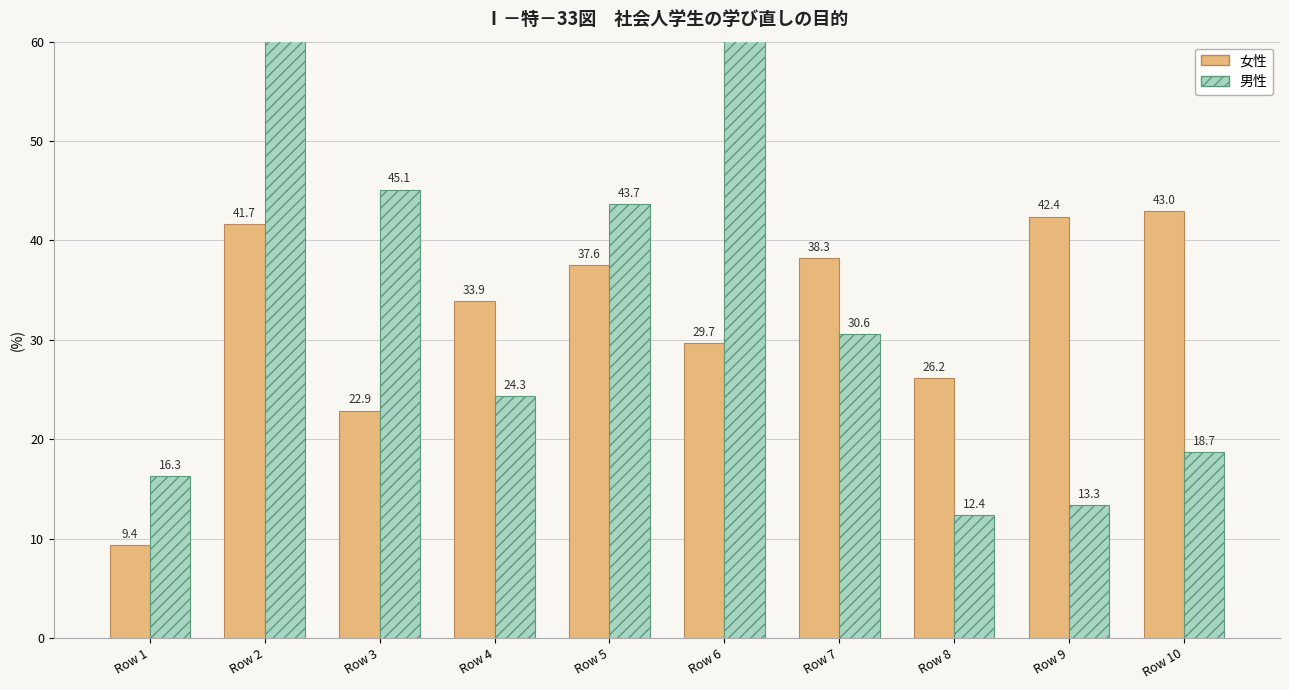

Reading right to left, what are all the values shown in this chart?

女性: Row 10=43.0	Row 9=42.4	Row 8=26.2	Row 7=38.3	Row 6=29.7	Row 5=37.6	Row 4=33.9	Row 3=22.9	Row 2=41.7	Row 1=9.4
男性: Row 10=18.7	Row 9=13.3	Row 8=12.4	Row 7=30.6	Row 6=77.7	Row 5=43.7	Row 4=24.3	Row 3=45.1	Row 2=93.3	Row 1=16.3